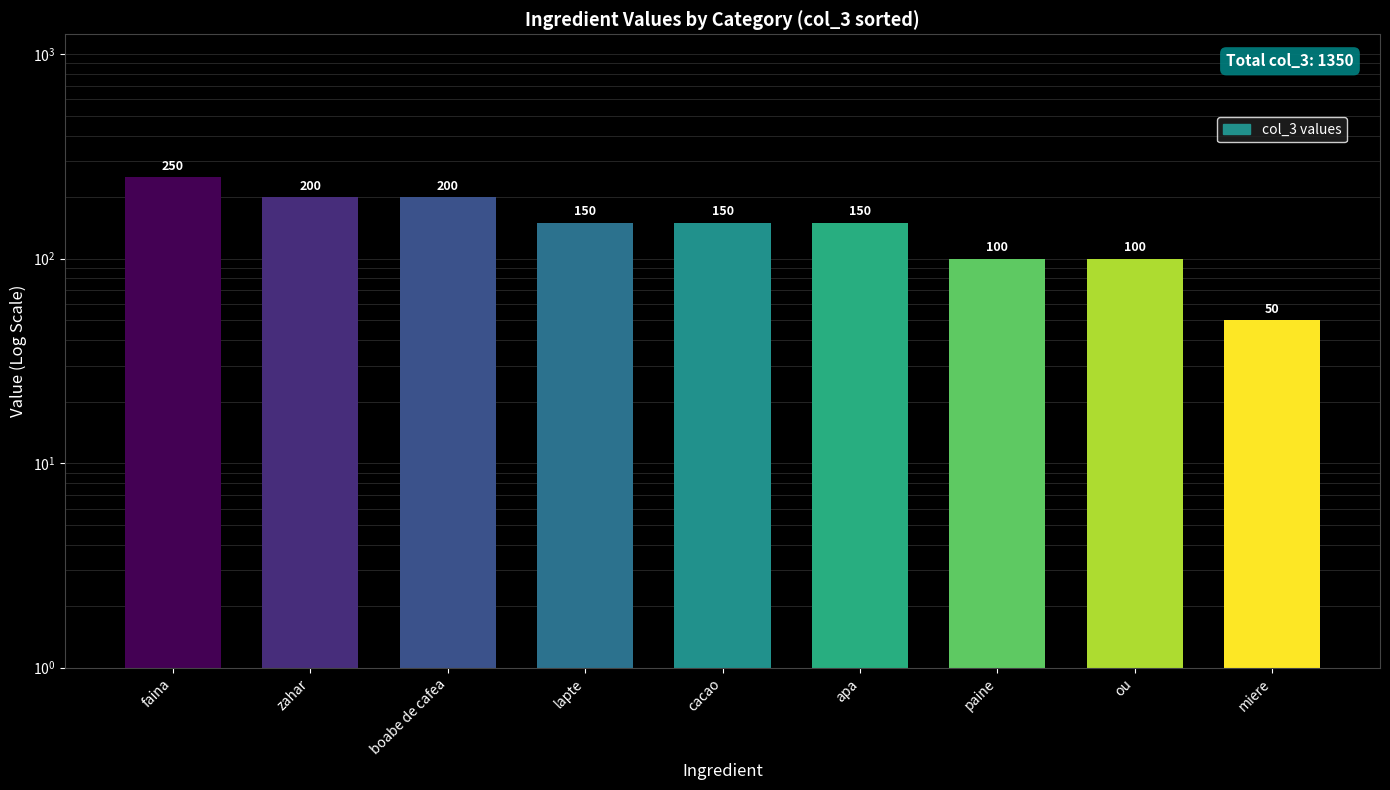

Reading left to right, extract all data points from this chart.

250	200	200	150	150	150	100	100	50